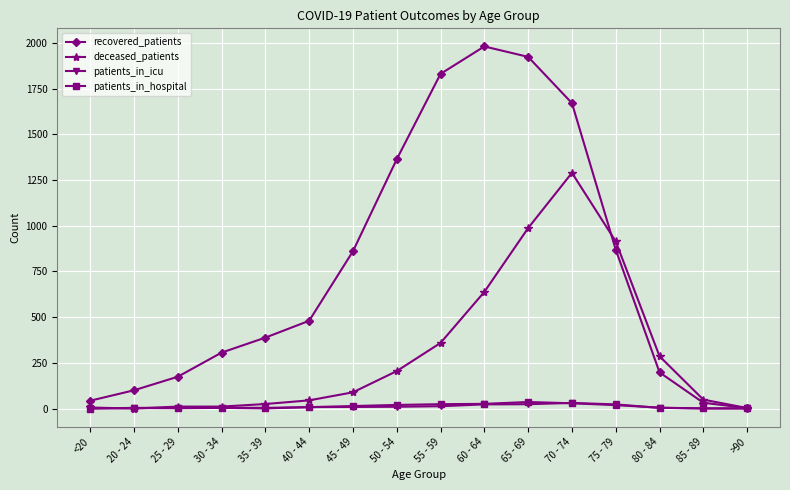

Which category has the highest value across all series?

60 - 64